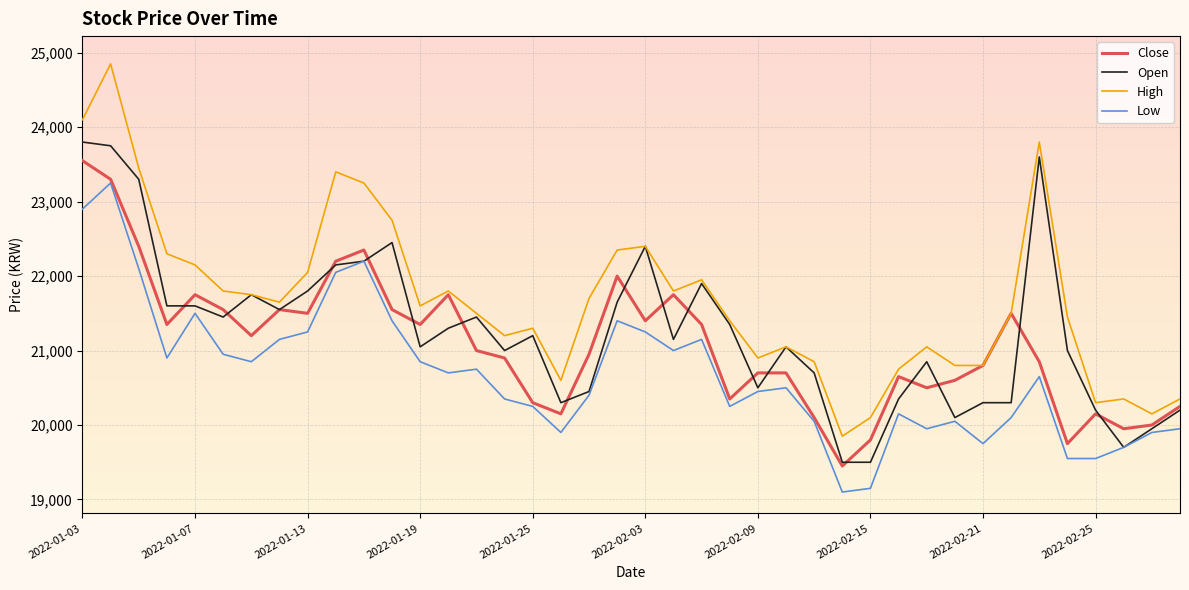

What is the maximum value shown in the chart?

24850